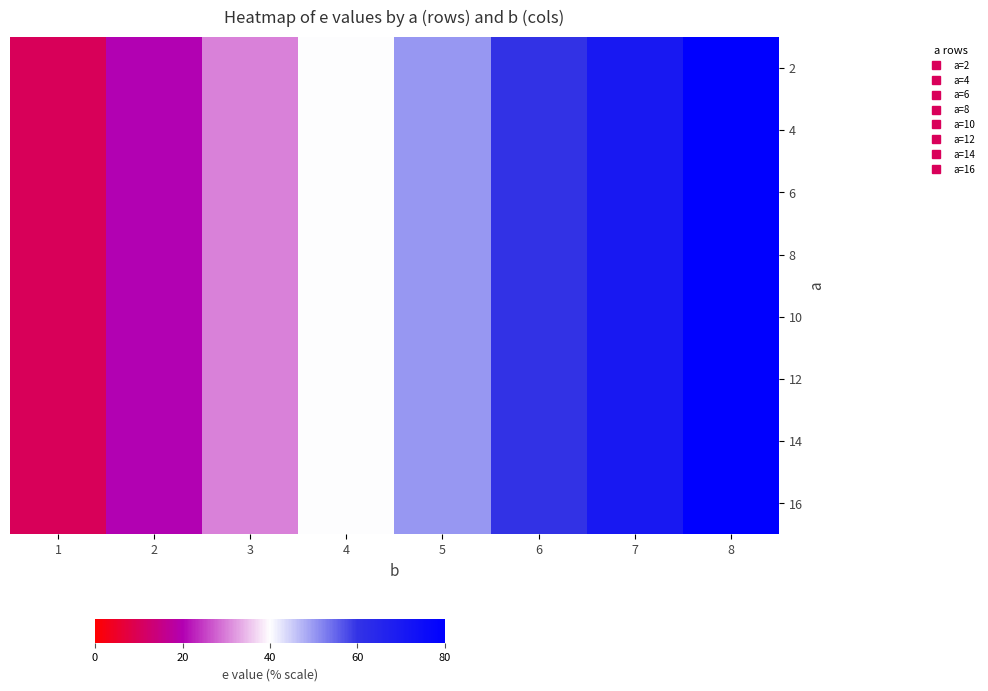

Which series has the widest spread of values?

2